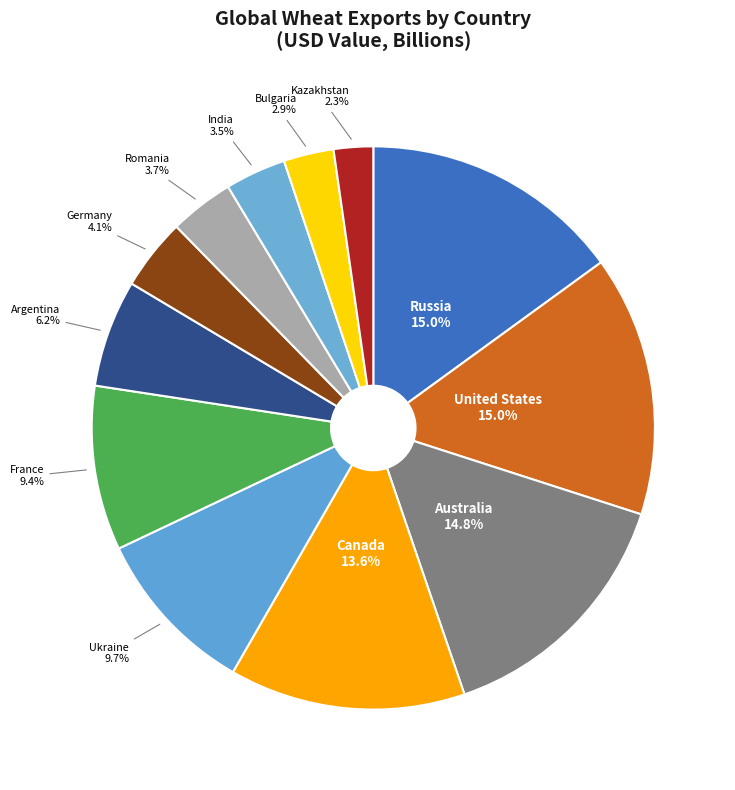

Is Australia the majority of the pie?

No